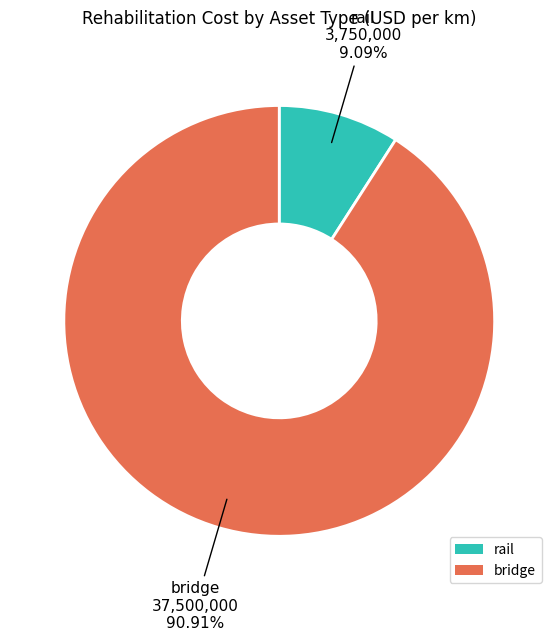

Rank the categories by value from lowest to highest.

rail, bridge